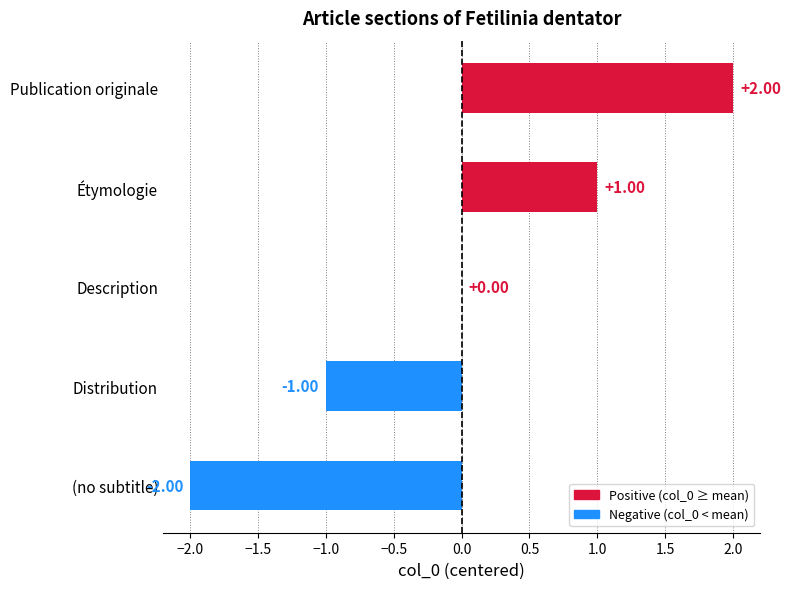

How many series are shown in this chart?

1